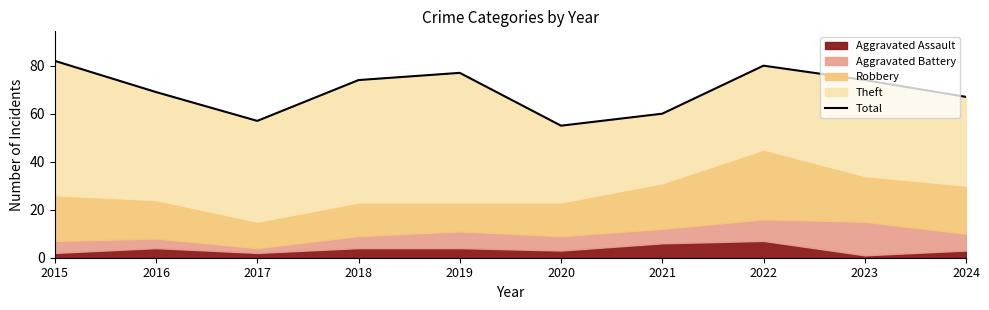

Does the chart have visible grid lines?

No